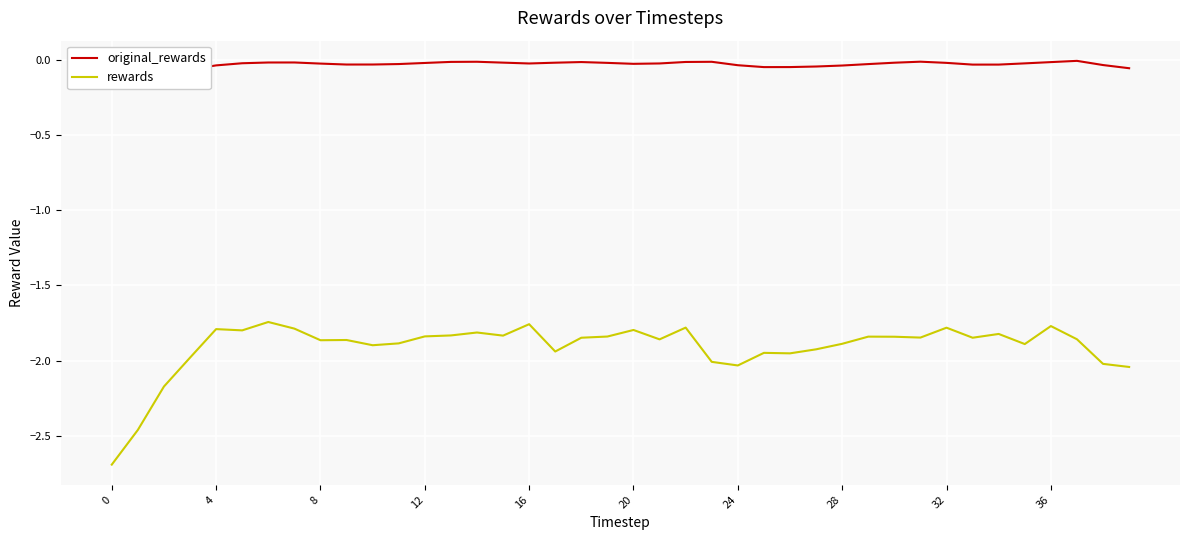

Which has a higher value, 15 or 39?

15